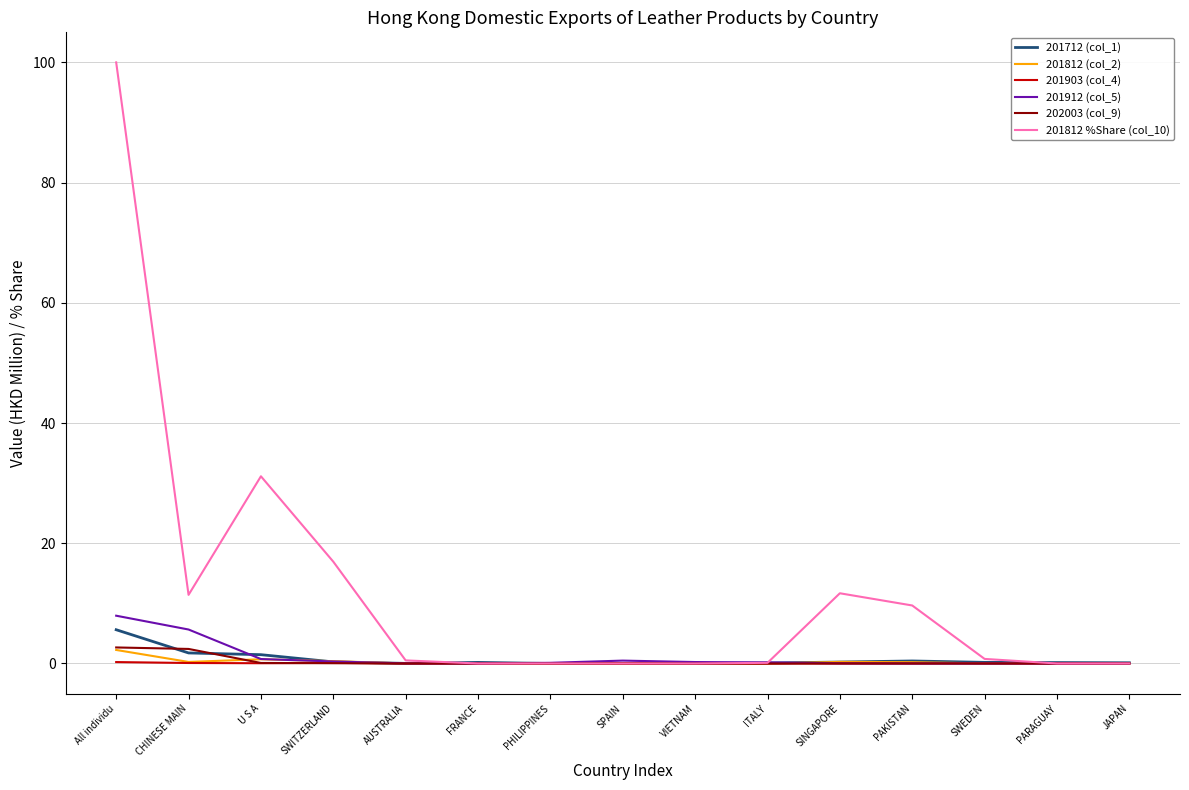

True or false: 202003 (col_9) has a value of 0.0 at PHILIPPINES.

True